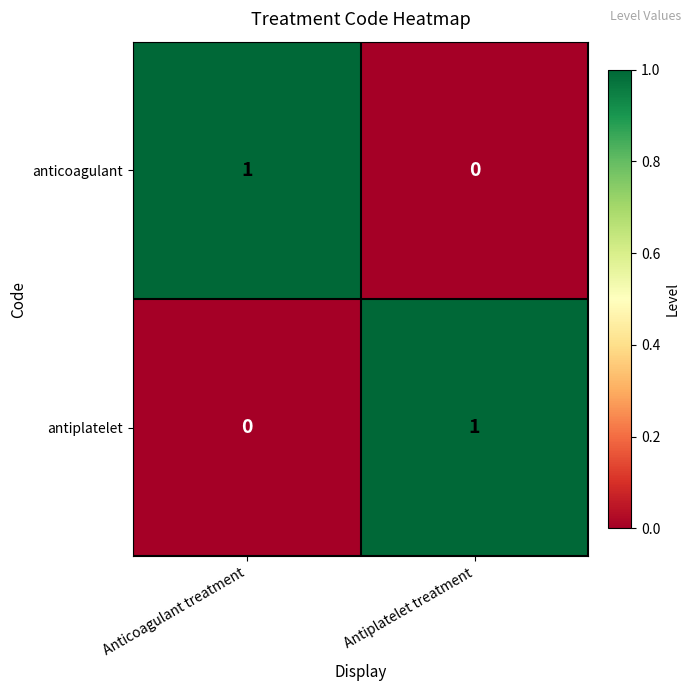

What is the total value across all series at Antiplatelet treatment?

1